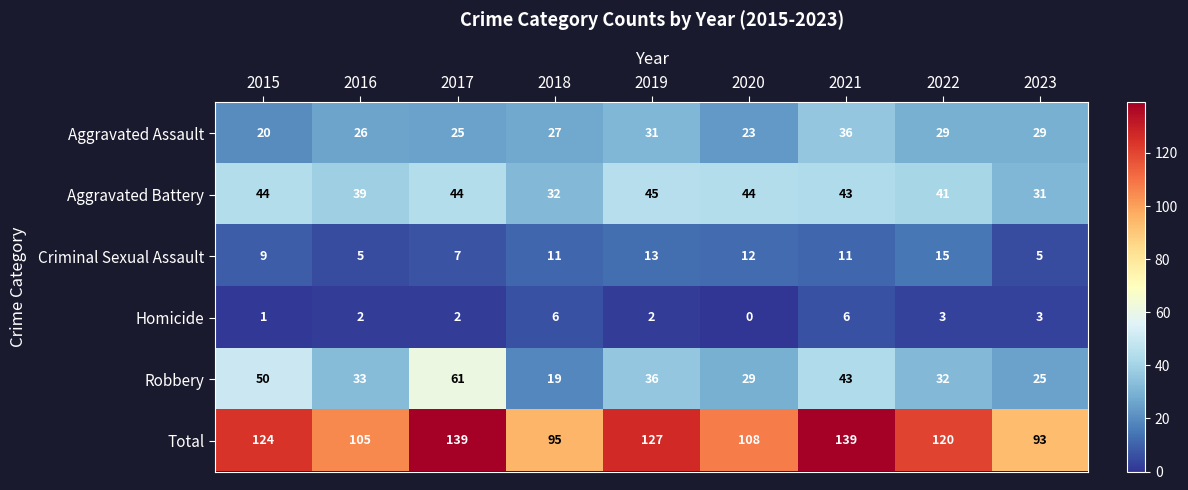

Rank the series at 2018 from lowest to highest value.

Homicide, Criminal Sexual Assault, Robbery, Aggravated Assault, Aggravated Battery, Total